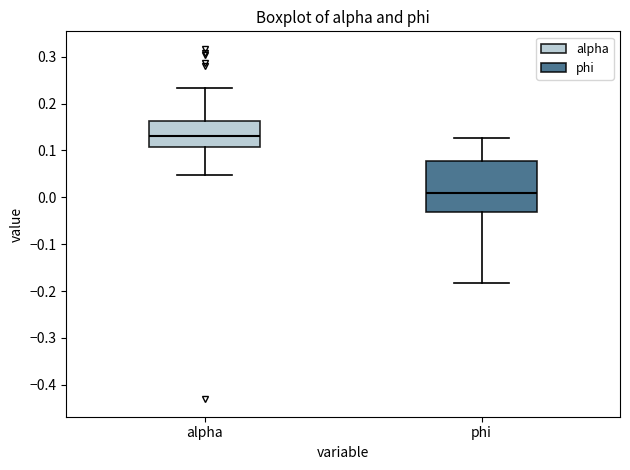

Which box is the tallest, from its lower edge to its upper edge?

phi